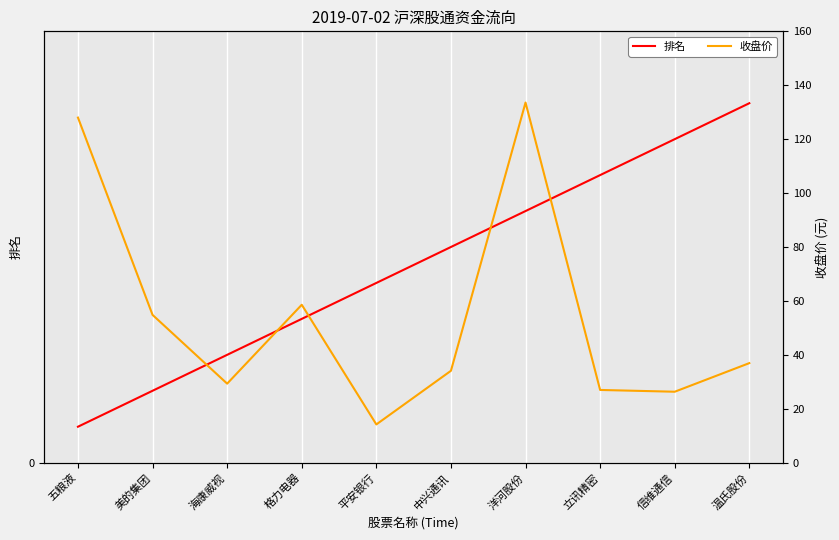

True or false: 收盘价 and 排名 cross at least once.

False